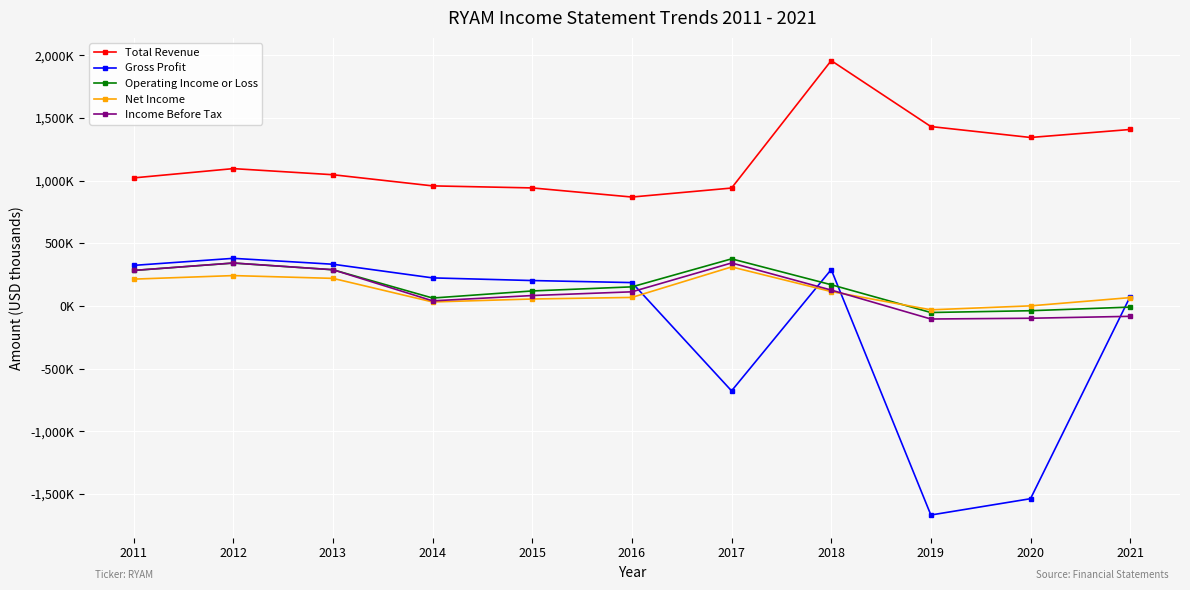

Which series has the largest range (max minus min)?

Gross Profit